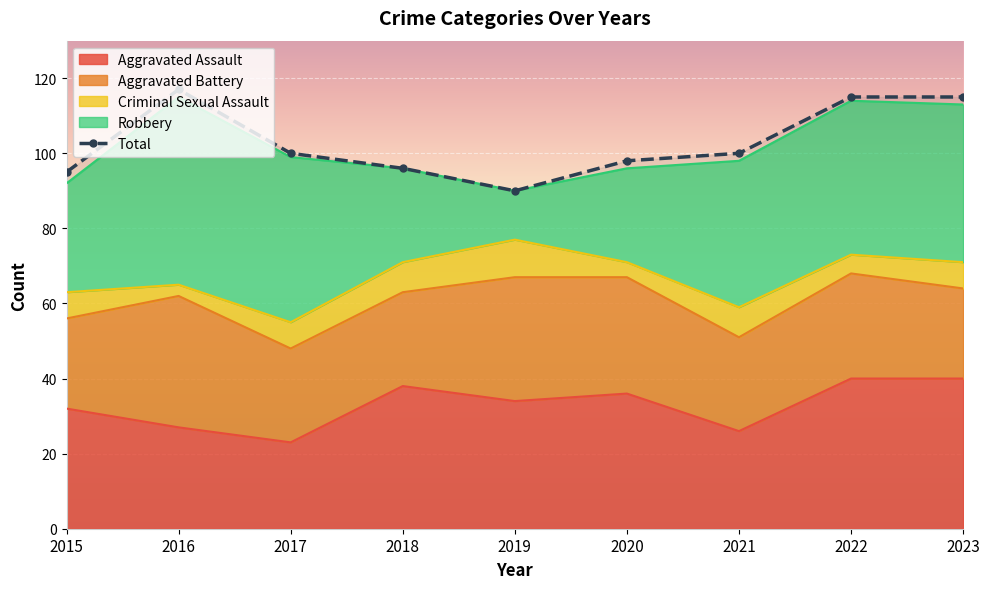

Is the value of Robbery at 2020 greater than the value of Criminal Sexual Assault at 2019?

Yes